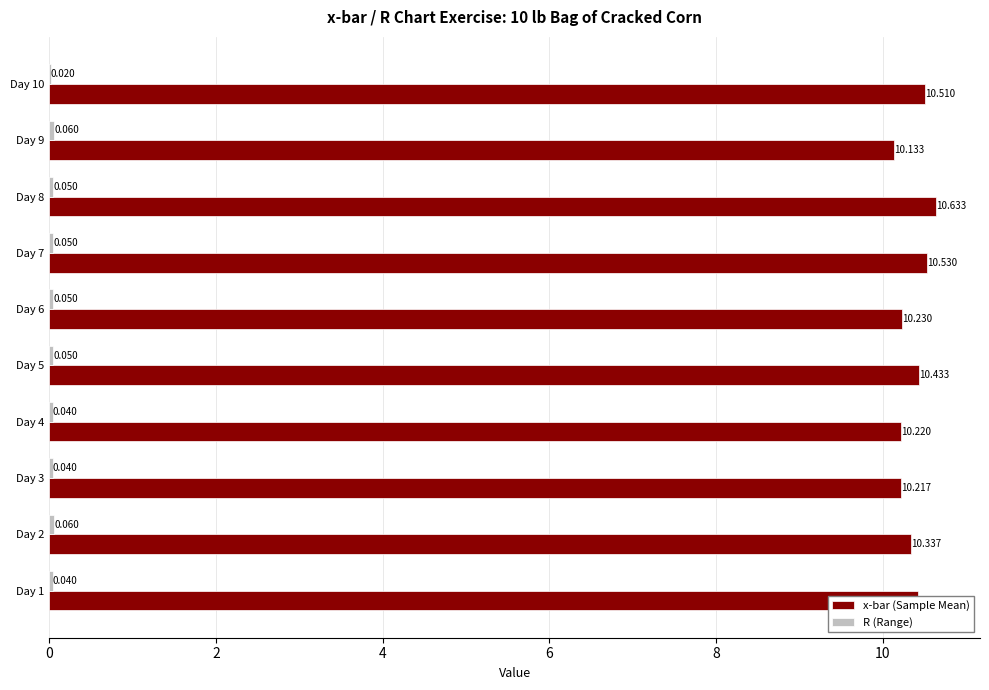

Which series has the largest total across all categories?

x-bar (Sample Mean)